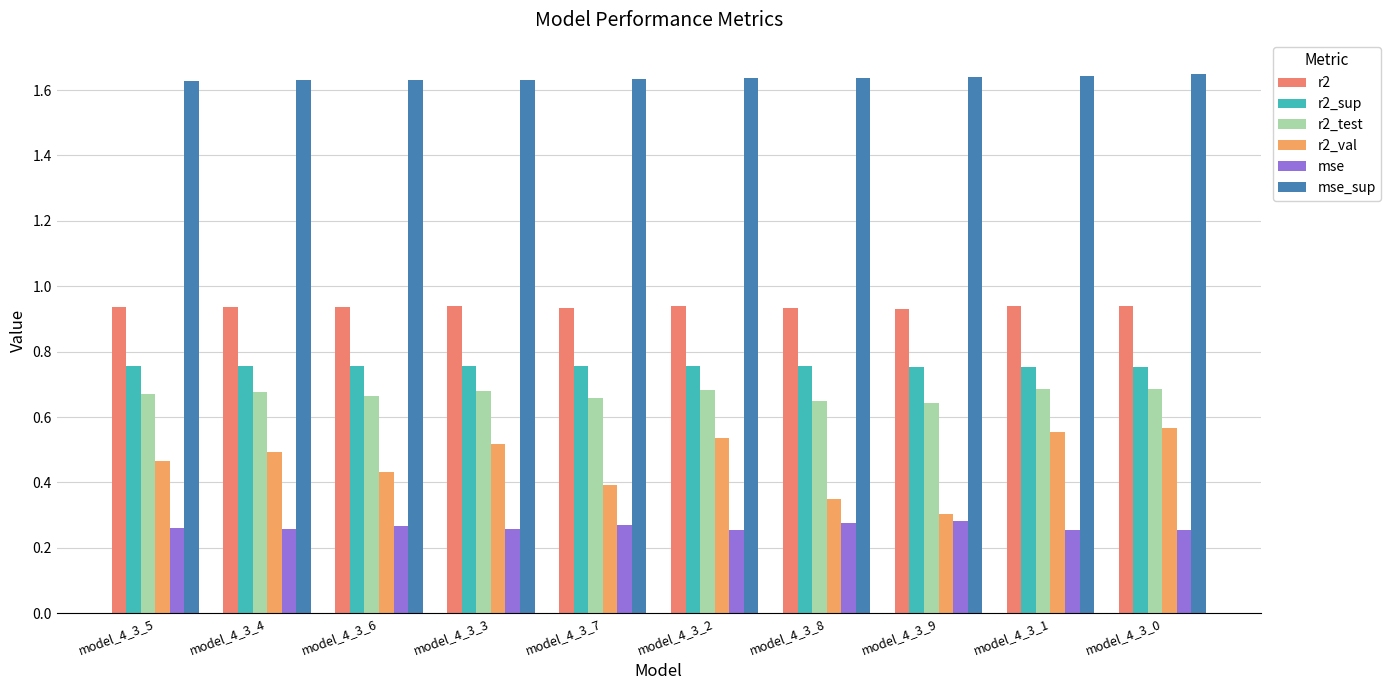

Between model_4_3_8 and model_4_3_0, which series saw the biggest shift?

r2_val